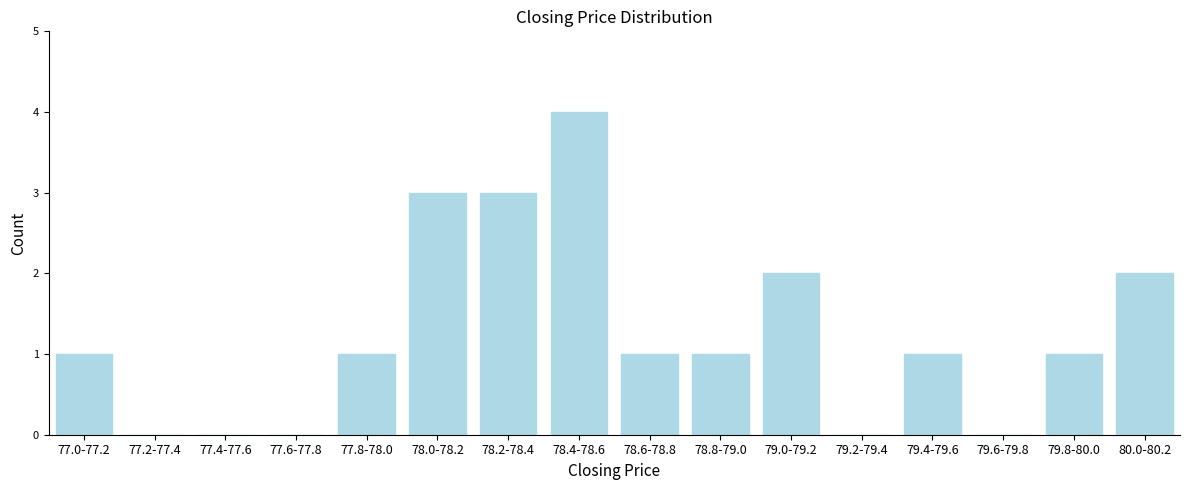

Reading left to right, list all the values displayed in this chart.

77.0-77.2=1	77.2-77.4=0	77.4-77.6=0	77.6-77.8=0	77.8-78.0=1	78.0-78.2=3	78.2-78.4=3	78.4-78.6=4	78.6-78.8=1	78.8-79.0=1	79.0-79.2=2	79.2-79.4=0	79.4-79.6=1	79.6-79.8=0	79.8-80.0=1	80.0-80.2=2